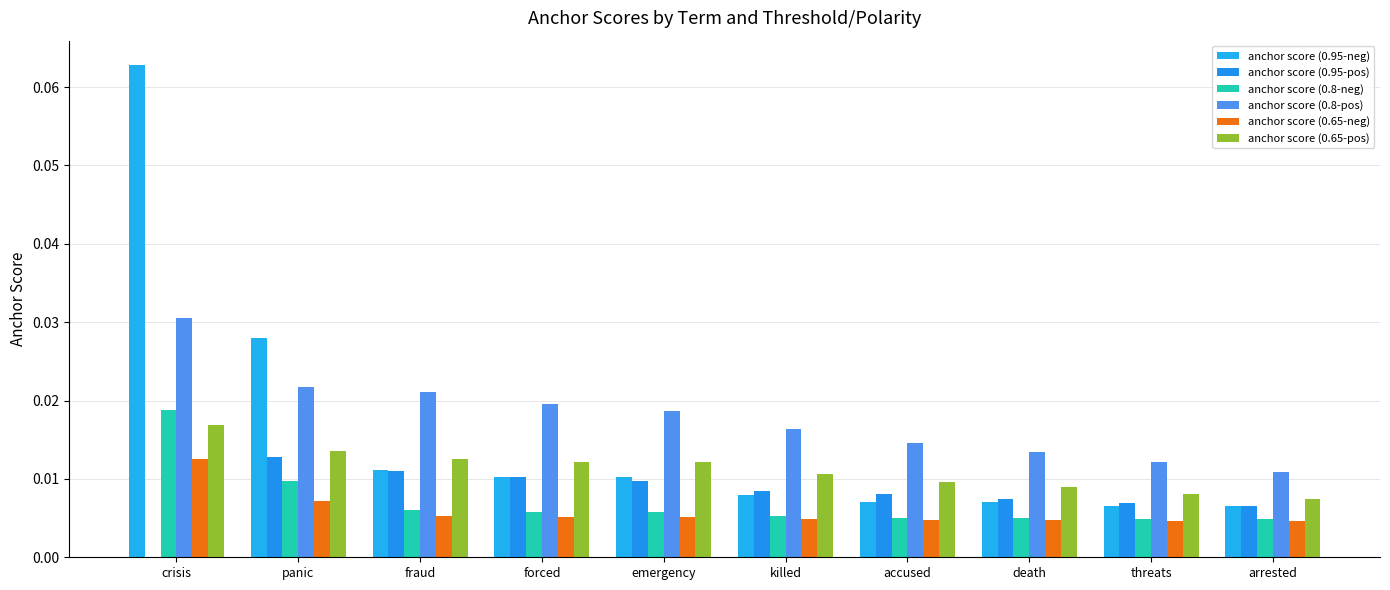

How many anchor score (0.65-pos) values are between 0 and 1?

10